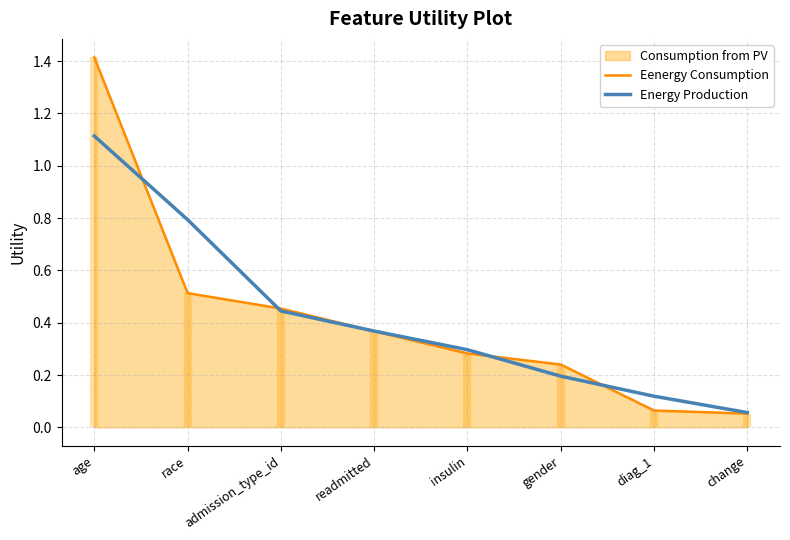

What is the label of the 5th point from the left?

insulin